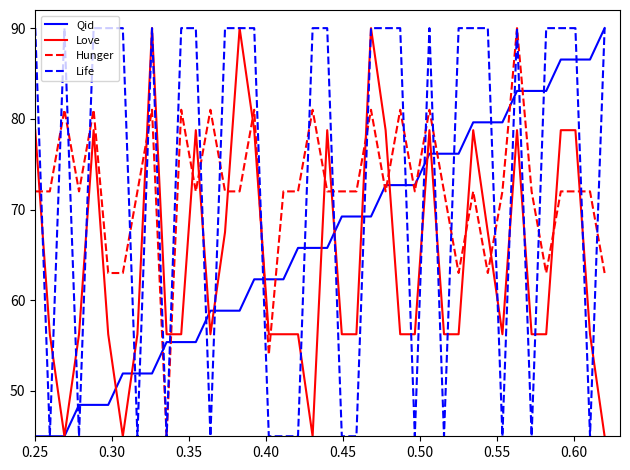

What is the minimum value for Hunger?

45.0